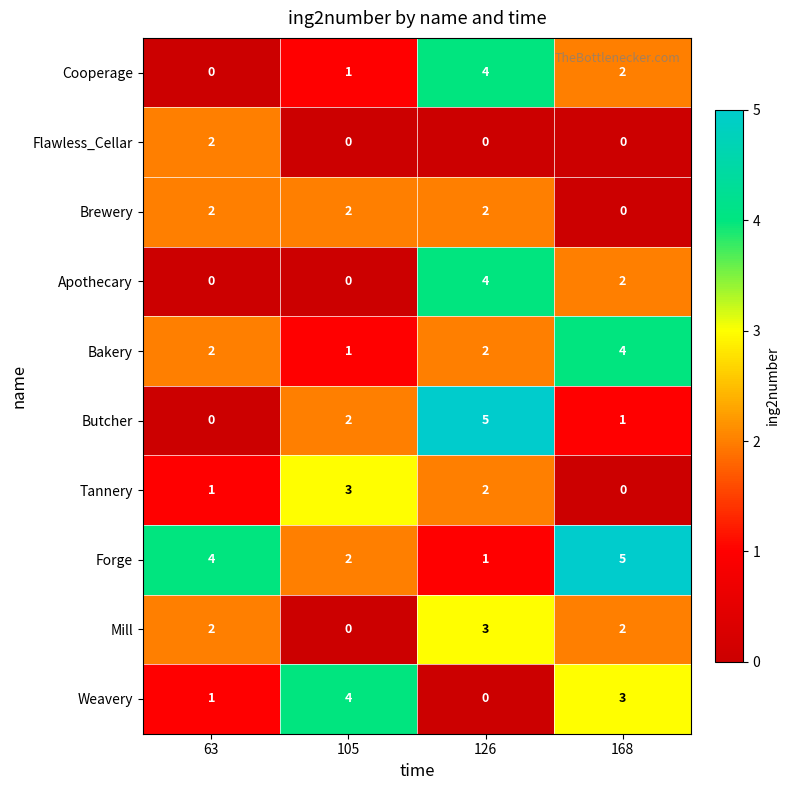

What is the total value across all series at 168?

19